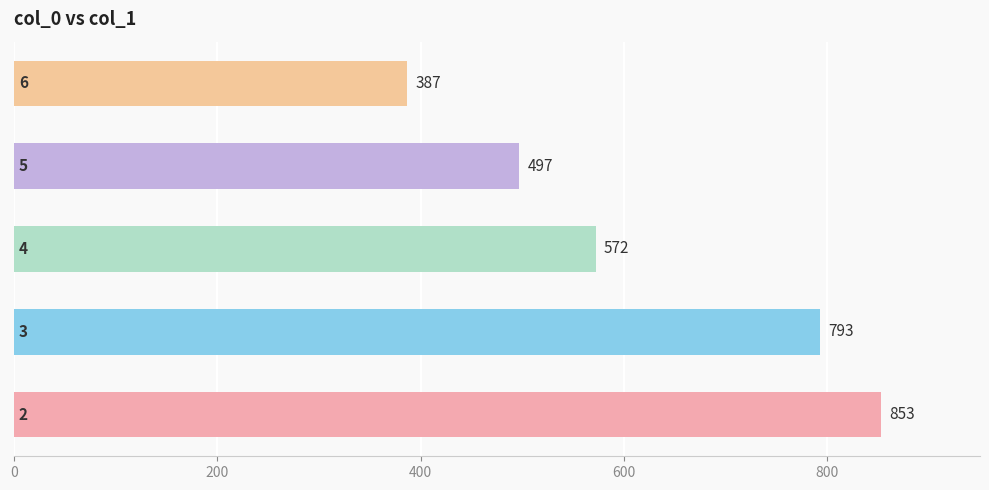

What is the maximum value shown in the chart?

853